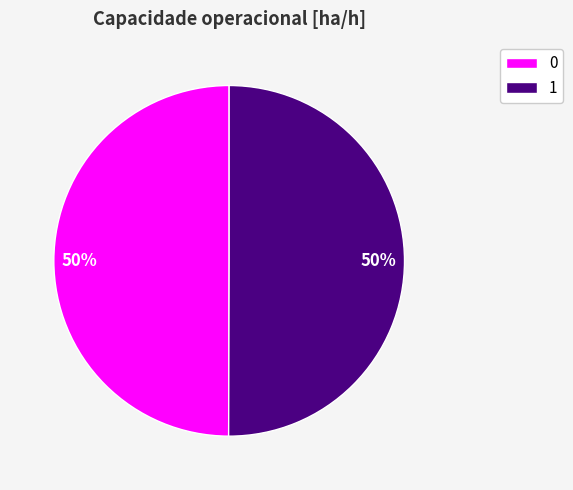

To the nearest percent, what portion does 1 represent?

50%